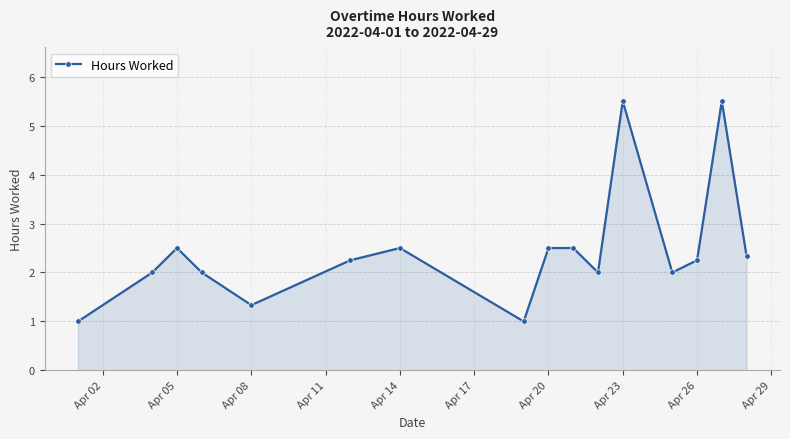

What is the value of the 7th point from the left?

2.5